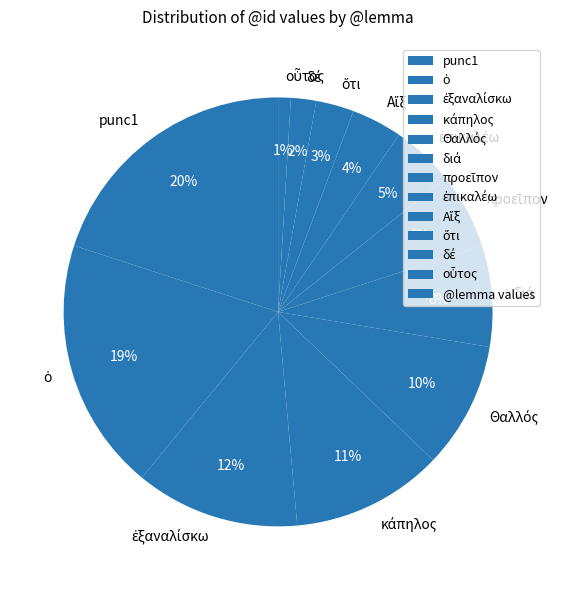

What is the largest slice in the pie chart?

punc1